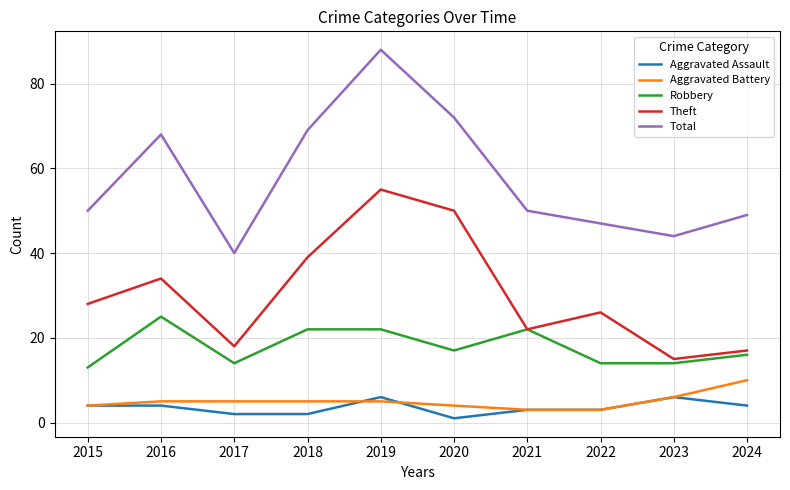

What is the sum of the Robbery values at 2018 and 2020?

39